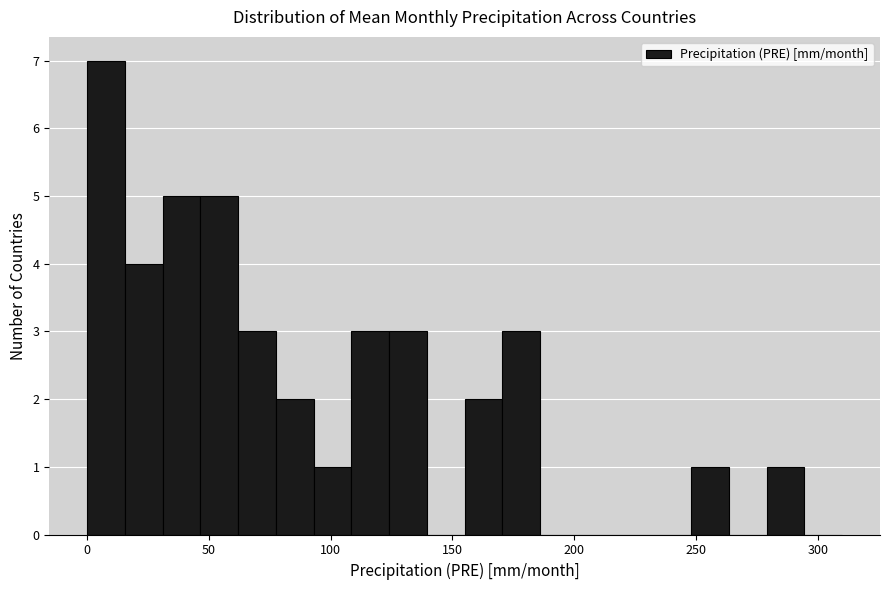

Around what value on the x-axis is the tallest bar? Give the approximate position of its centre, as read against the axis.

10